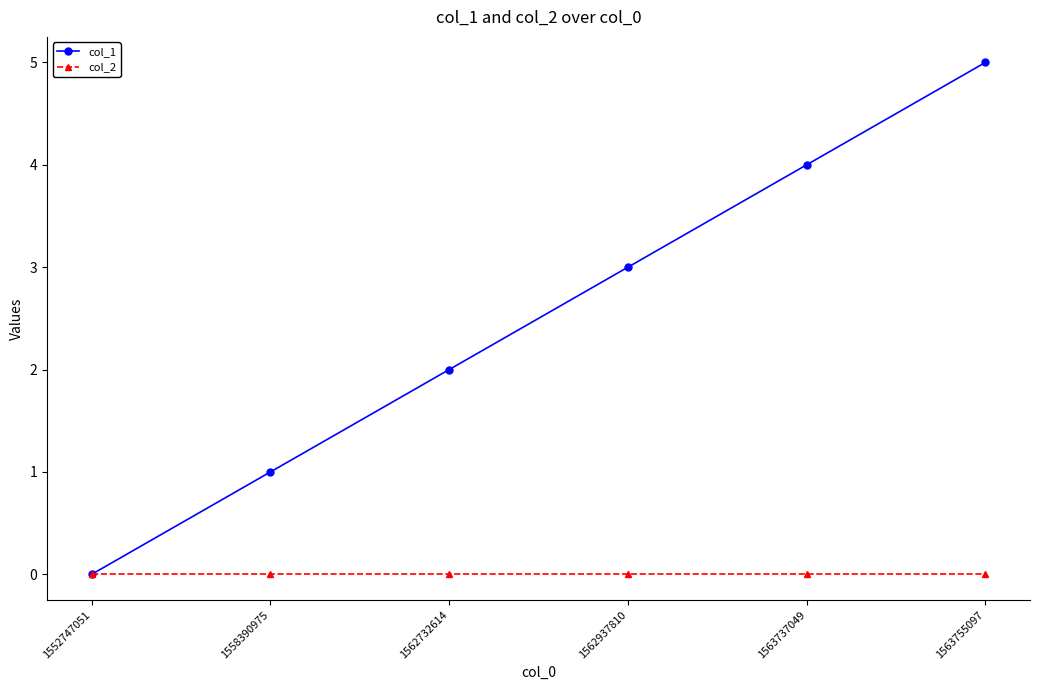

Which category has the highest value in the col_1 series?

1563755097